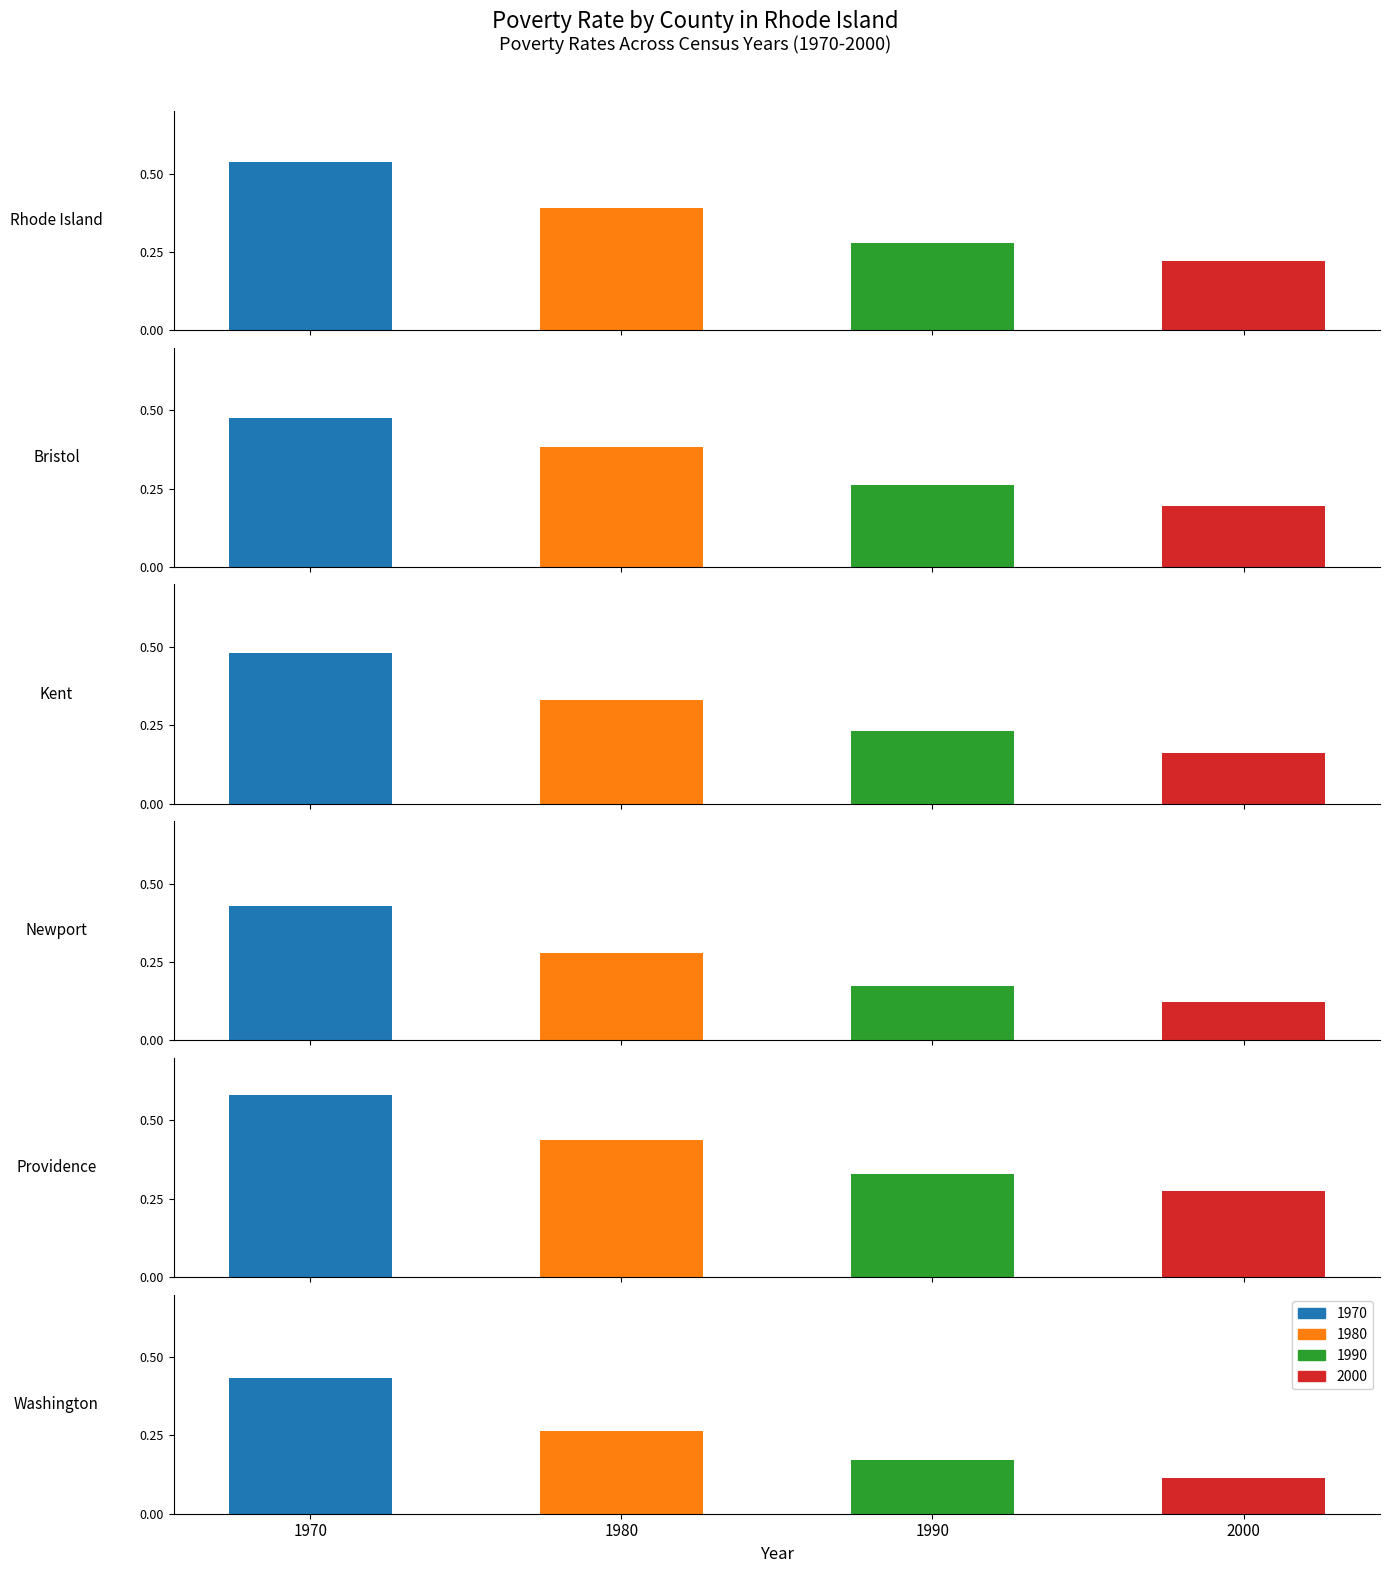

What is the difference between the second highest and second lowest values in the 2000 series?

0.1